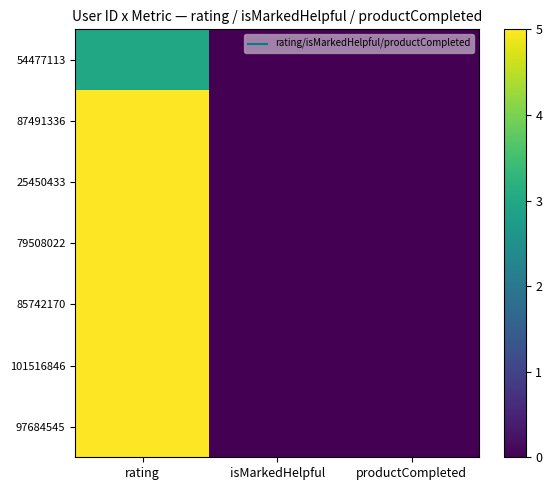

Which category has the lowest value across all series?

isMarkedHelpful